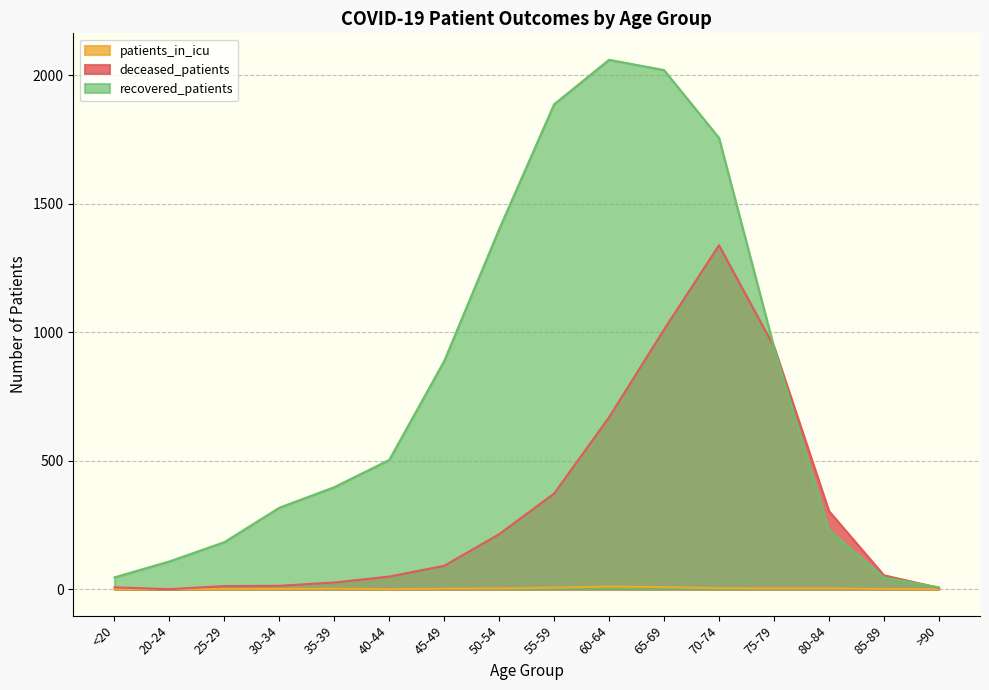

How many data points in patients_in_icu are less than 2?

7